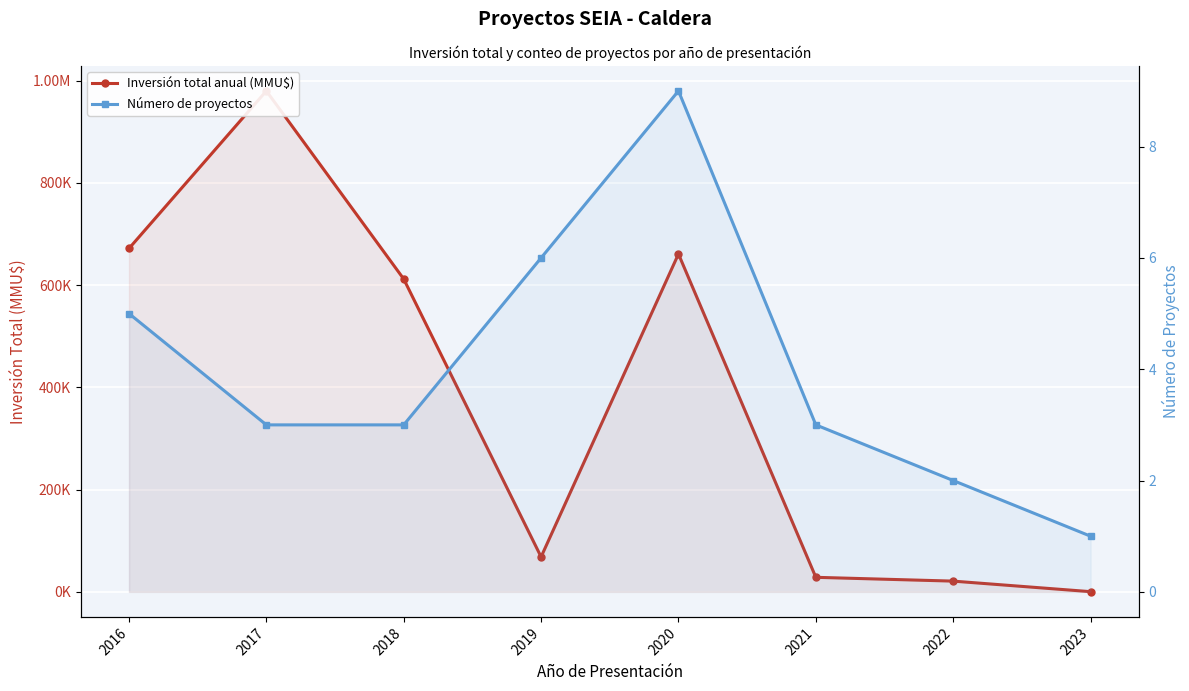

True or false: Número de proyectos and Inversión total anual (MMU$) intersect in this chart.

False